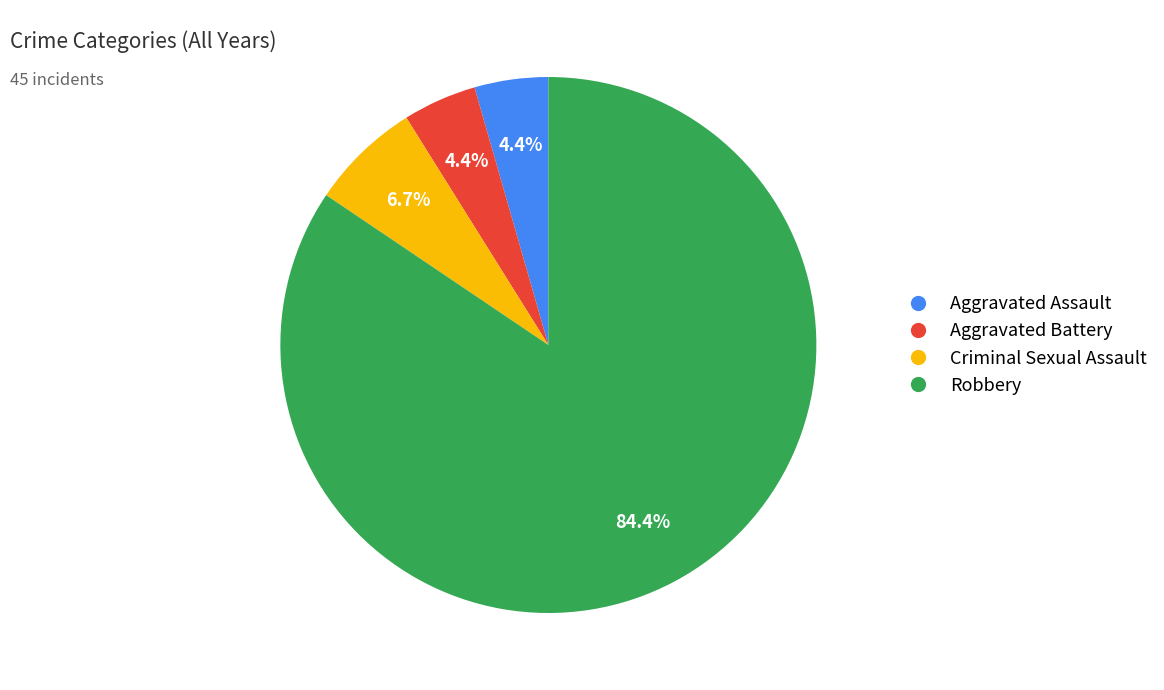

To the nearest percent, what is the difference between the largest and smallest slice percentages?

80%